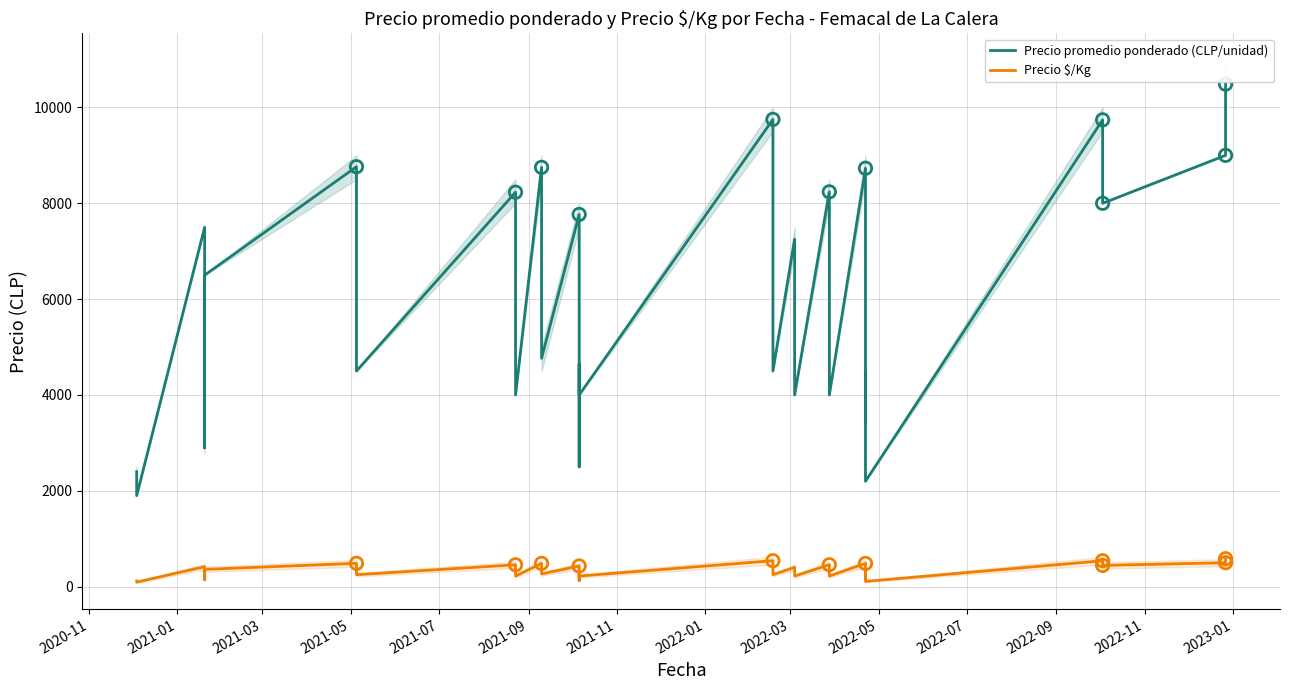

Which series contains the highest Y value?

Precio promedio ponderado (CLP/unidad)